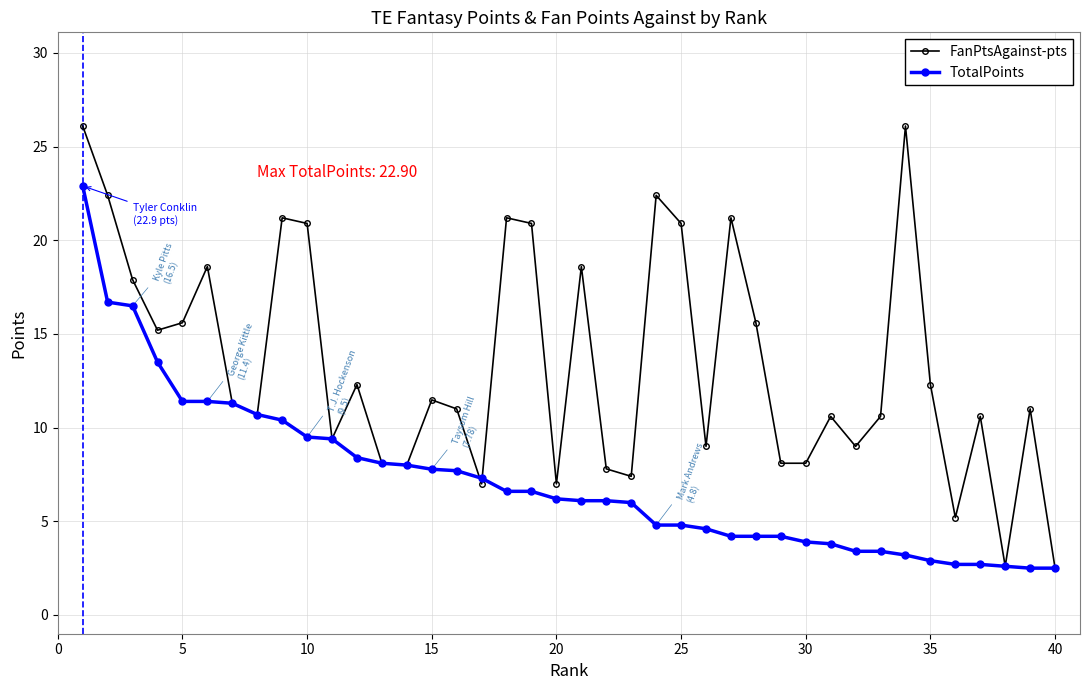

True or false: FanPtsAgainst-pts has more than 2 interior local peaks.

True